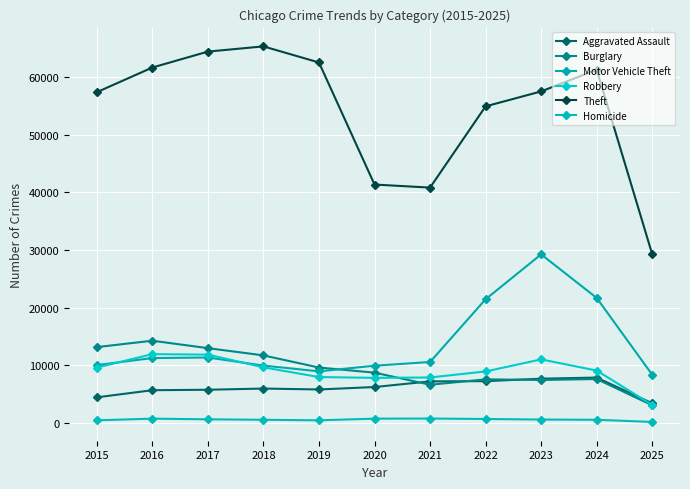

How many series are shown in this chart?

6